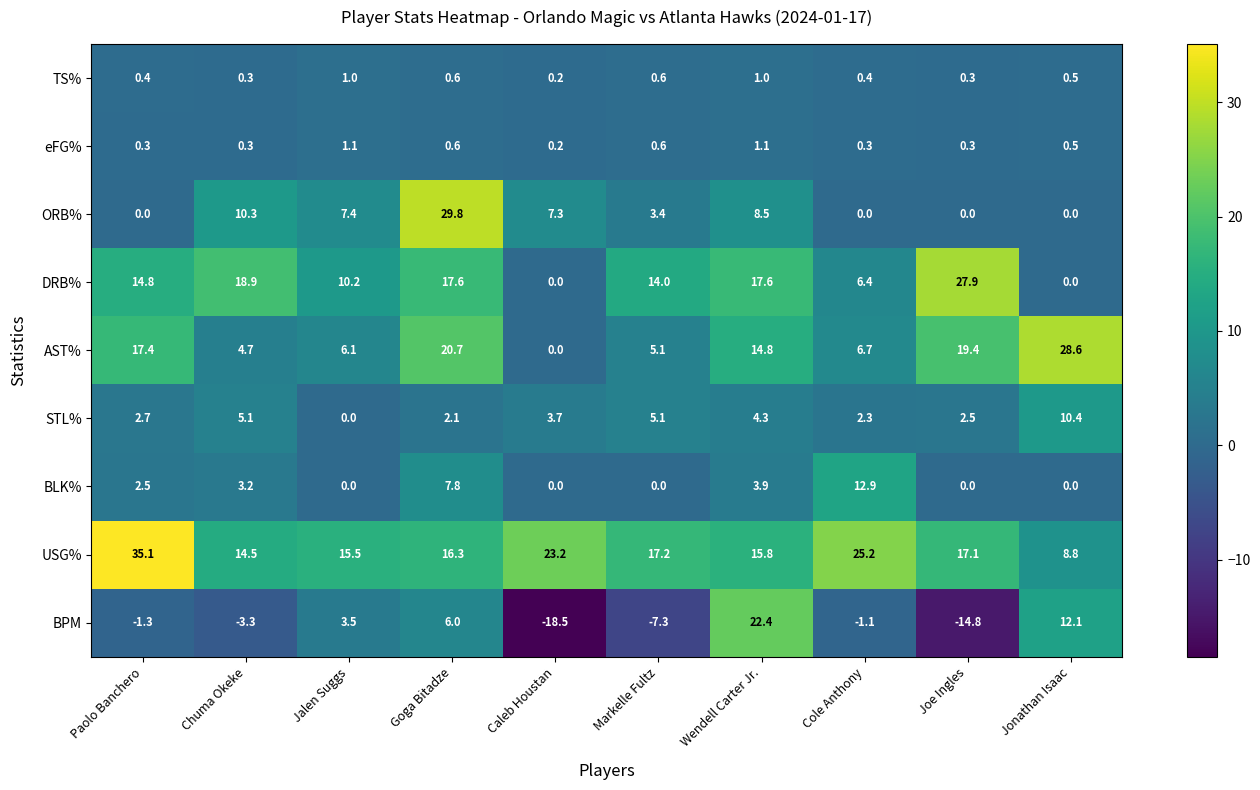

Read the ORB% value at Chuma Okeke.

10.3